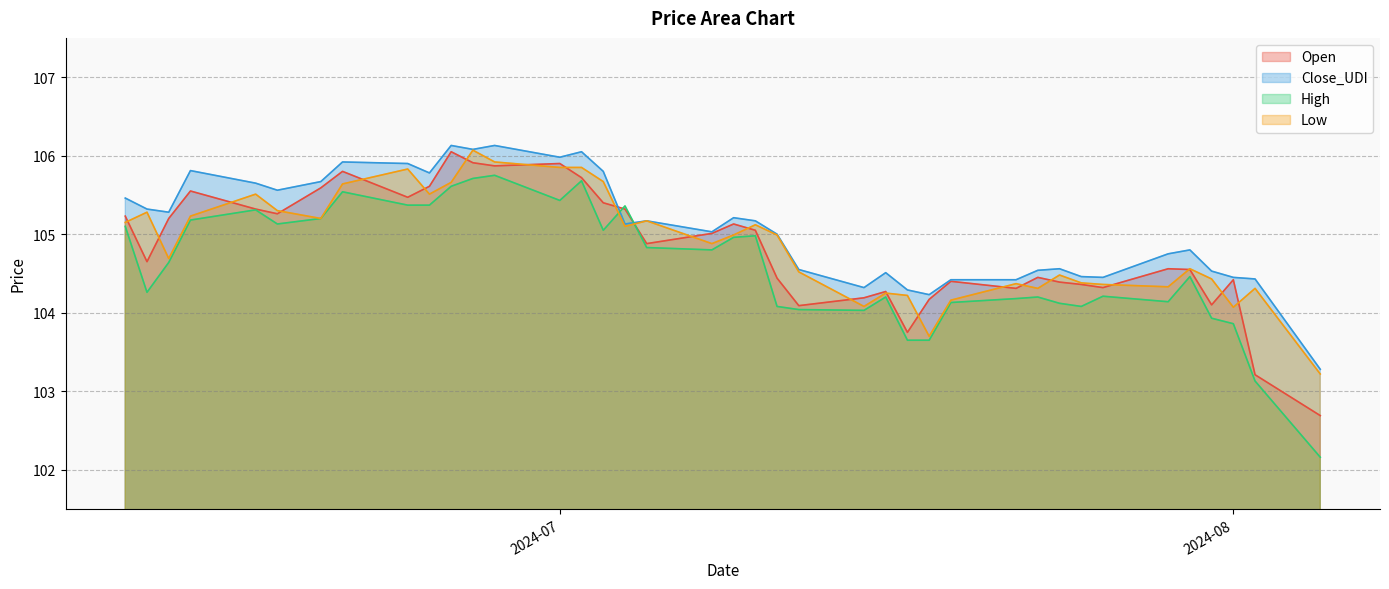

Which series has the widest spread of values?

High